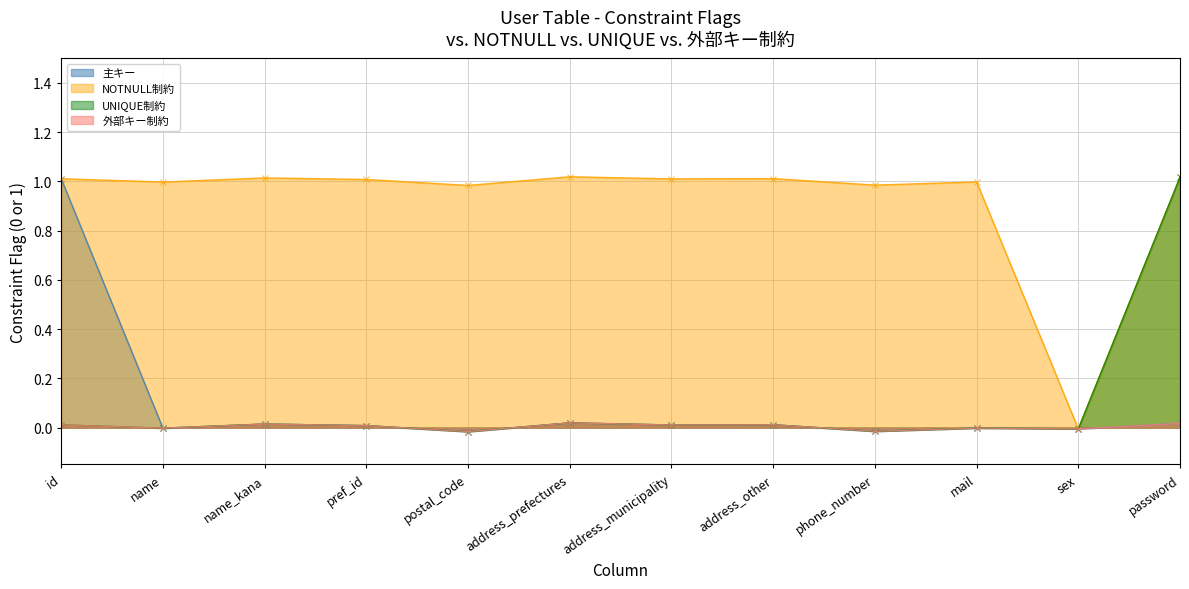

Which category has the highest value across all series?

id